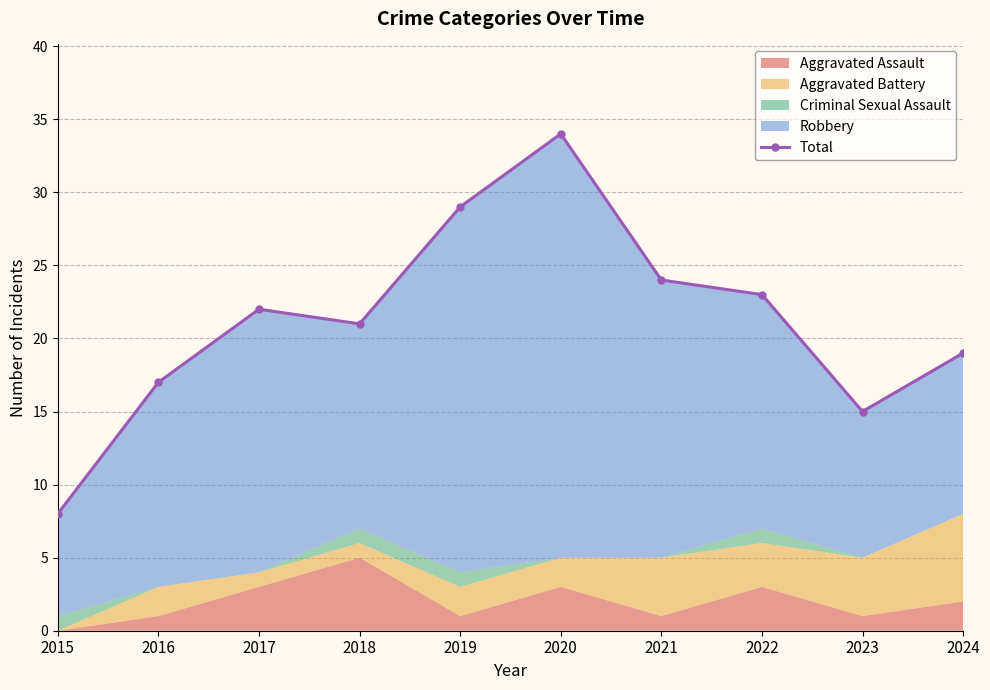

At which category does the chart reach its minimum across all series?

2015